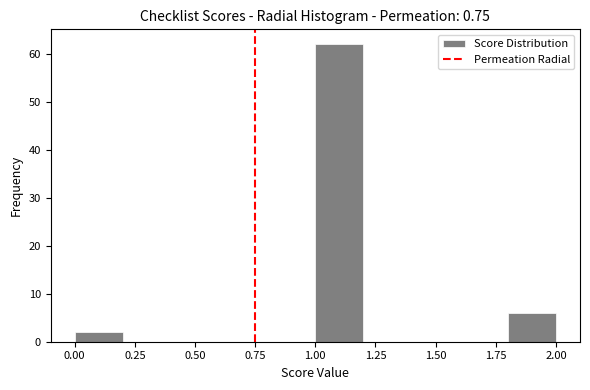

How tall is the bar that spans 1.8 to 2.0 on the x-axis? The values are not printed on the chart, so give them approximately, as read against the axis.

6